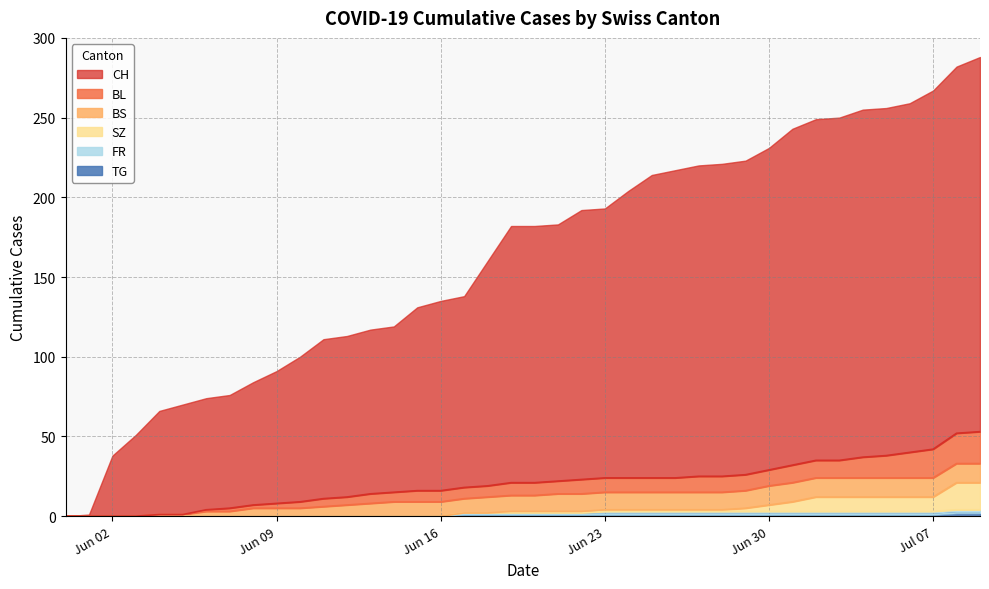

Rank the categories by FR value from lowest to highest.

2020-05-31, 2020-06-01, 2020-06-02, 2020-06-03, 2020-06-04, 2020-06-05, 2020-06-06, 2020-06-07, 2020-06-08, 2020-06-09, 2020-06-10, 2020-06-11, 2020-06-12, 2020-06-13, 2020-06-14, 2020-06-15, 2020-06-16, 2020-06-17, 2020-06-18, 2020-06-19, 2020-06-20, 2020-06-21, 2020-06-22, 2020-06-23, 2020-06-24, 2020-06-25, 2020-06-26, 2020-06-27, 2020-06-28, 2020-06-29, 2020-06-30, 2020-07-01, 2020-07-02, 2020-07-03, 2020-07-04, 2020-07-05, 2020-07-06, 2020-07-07, 2020-07-08, 2020-07-09